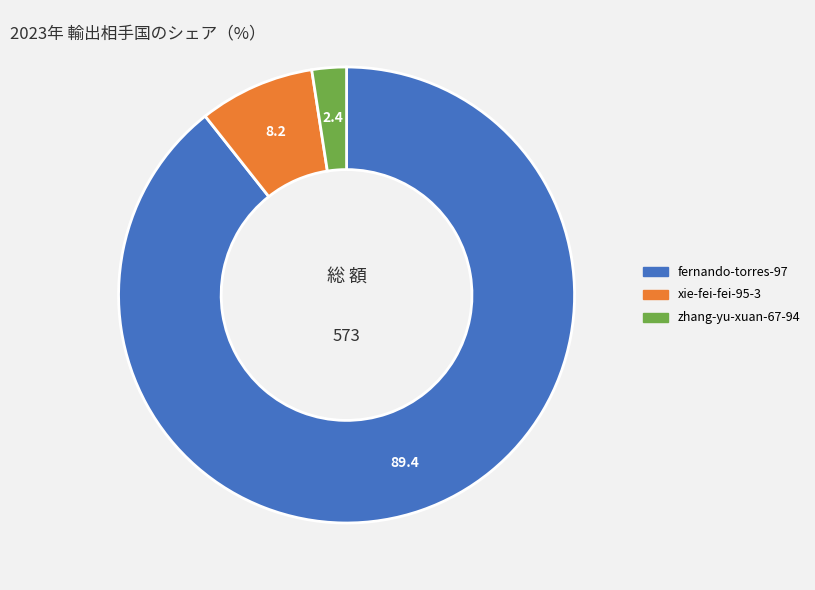

Which category has the smallest portion of the pie?

zhang-yu-xuan-67-94